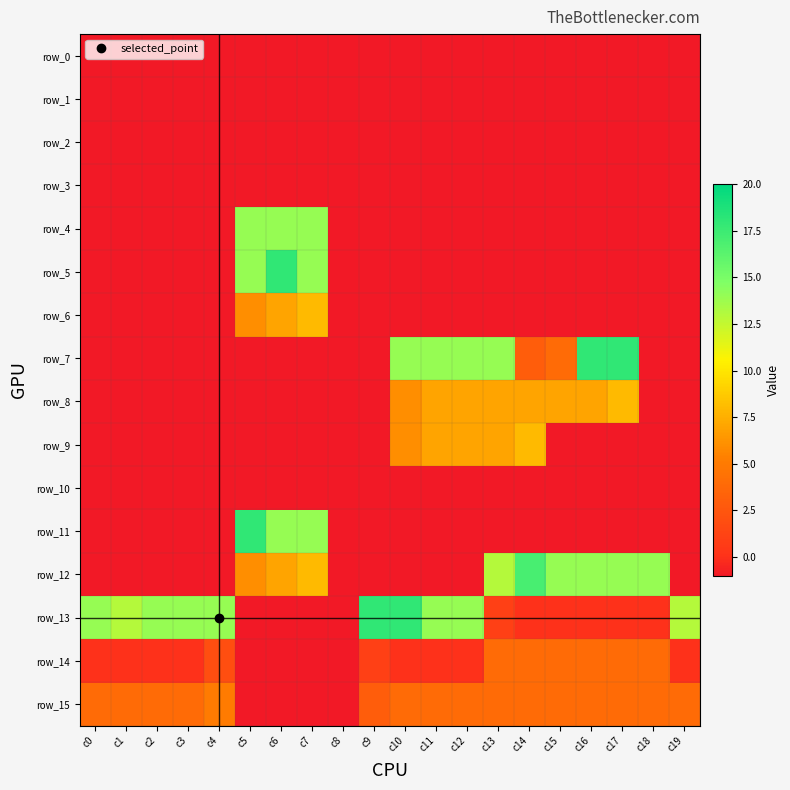

Is the value of row_13 at c15 greater than the value of row_1 at c2?

Yes